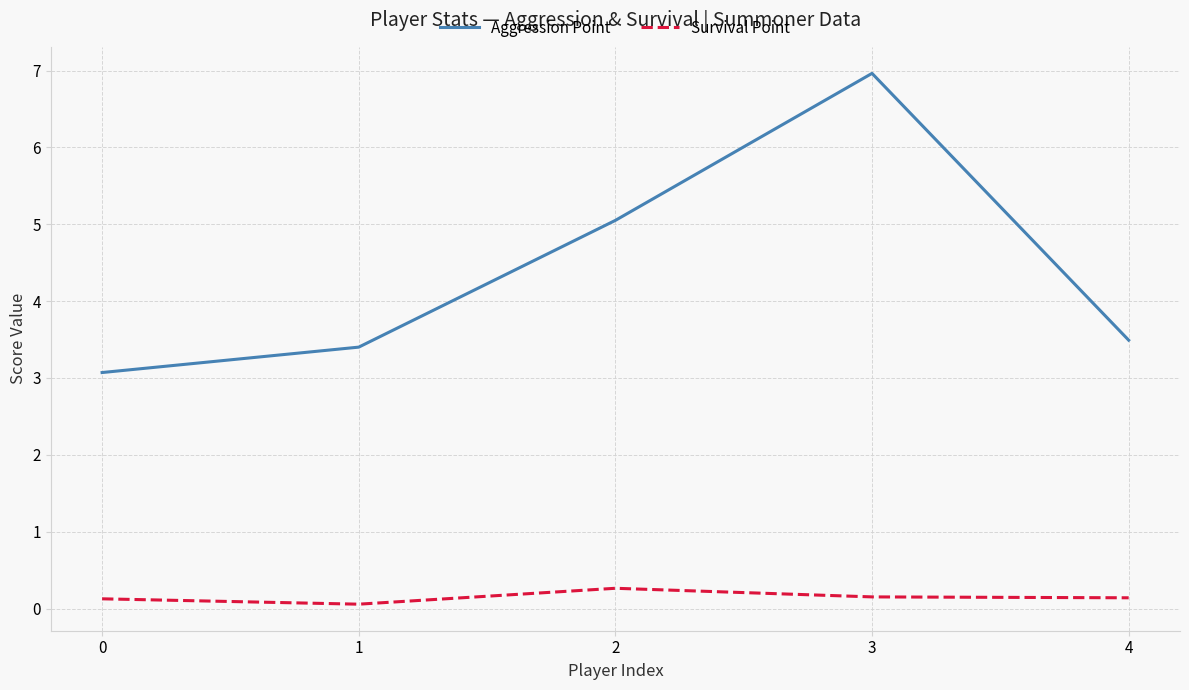

Rank the series by their average value, from highest to lowest.

Aggression Point, Survival Point